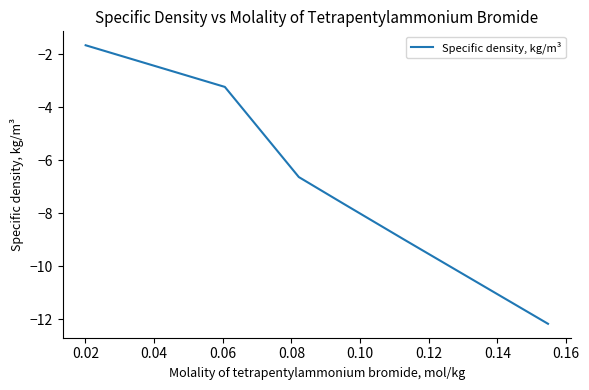

Count the number of data series in this chart.

1